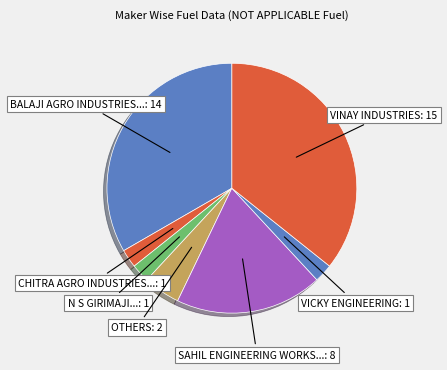

Count the number of slices in the pie.

7